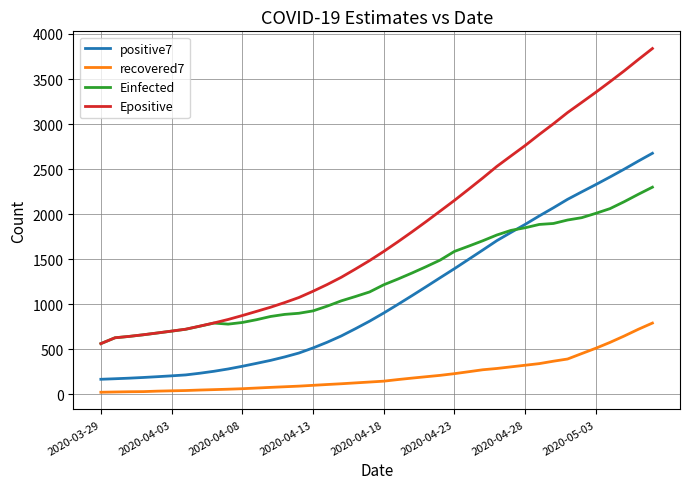

True or false: Einfected and positive7 cross at least once.

True